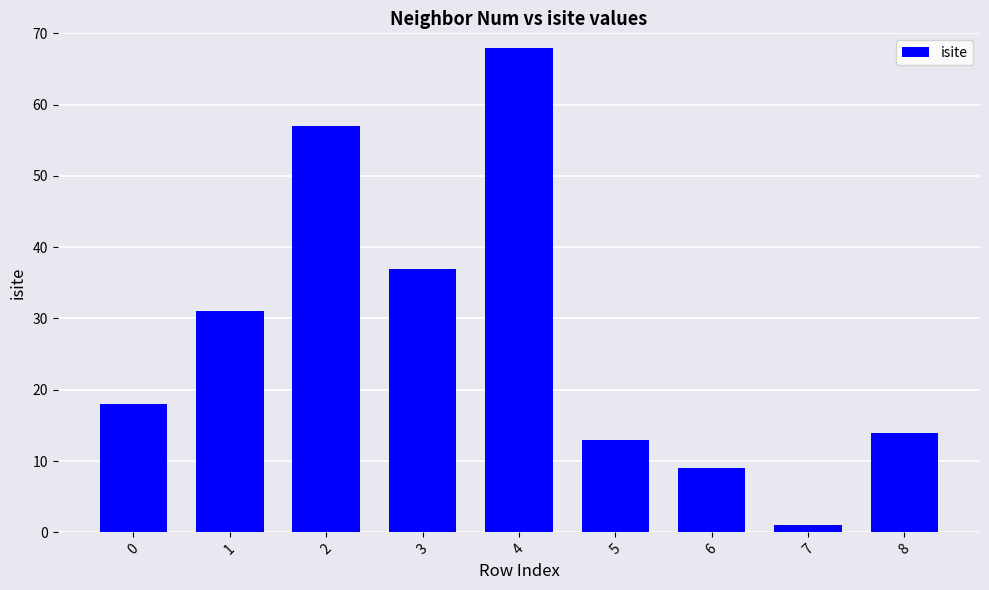

Reading right to left, list all the values displayed in this chart.

8=14	7=1	6=9	5=13	4=68	3=37	2=57	1=31	0=18